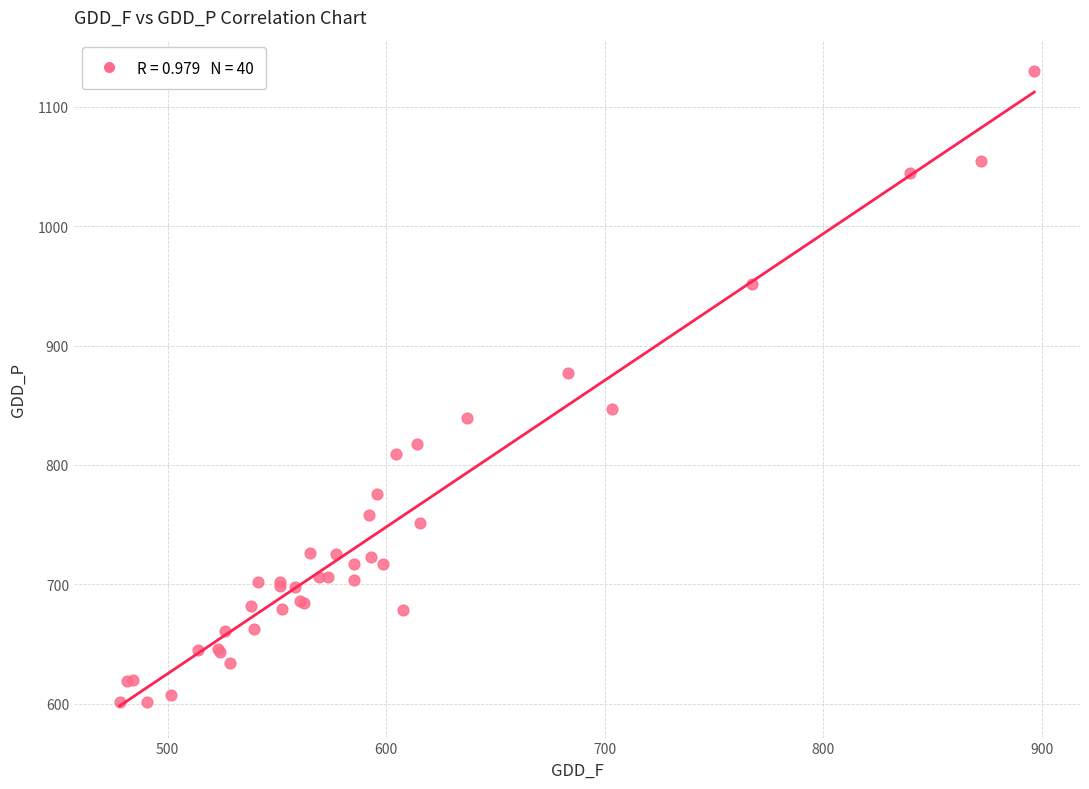

What Y value in the scatter plot is closest to 865?

877.1